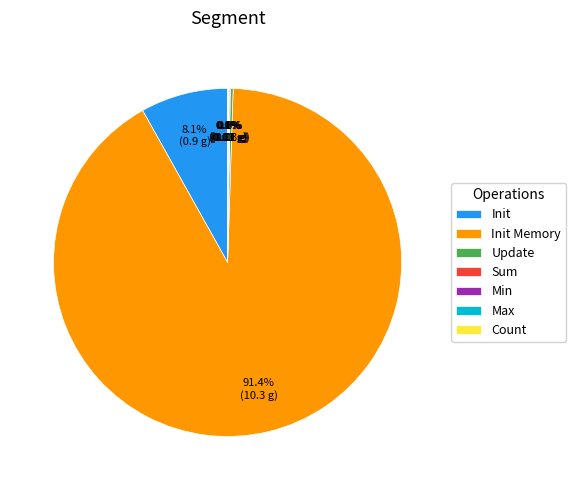

Which category accounts for the majority?

Init Memory